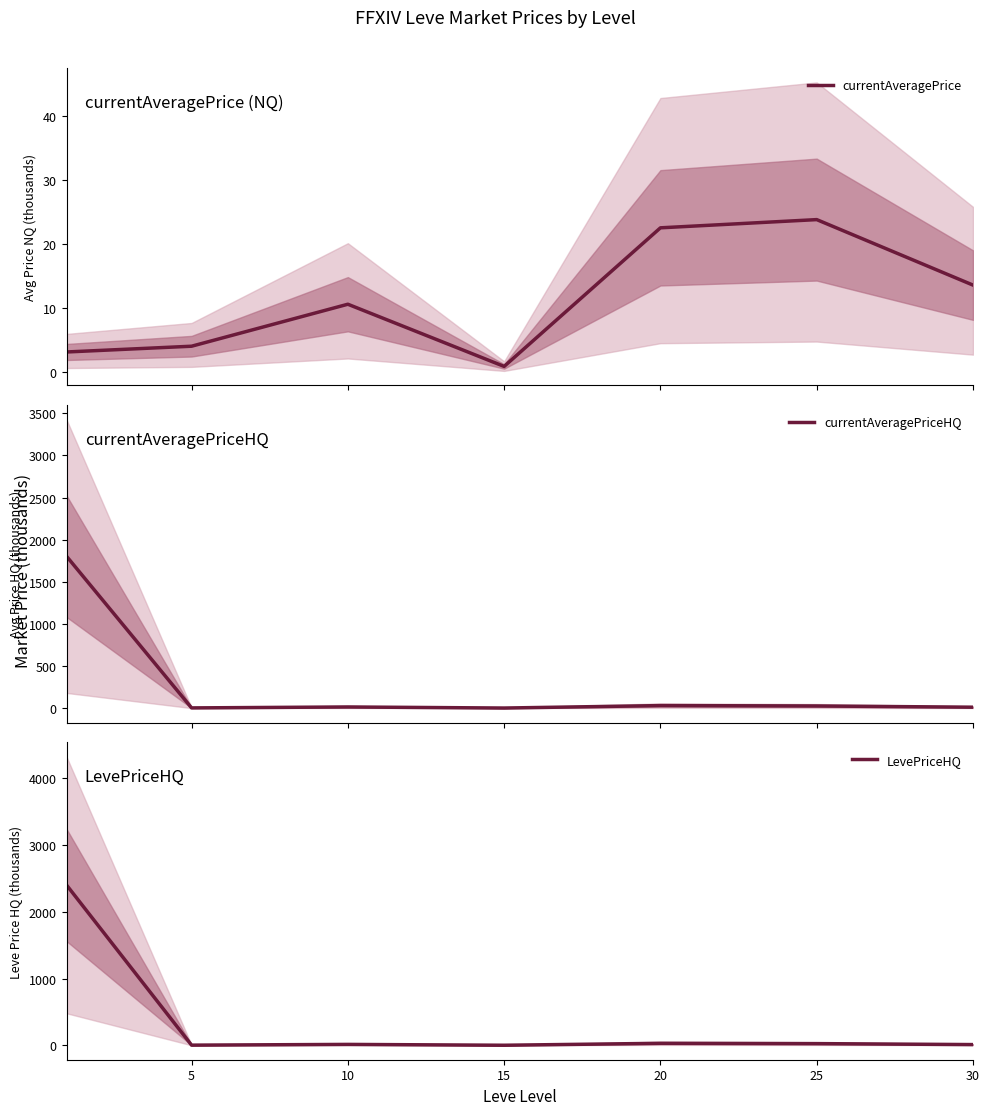

At which label is currentAveragePriceHQ closest to 901?

20